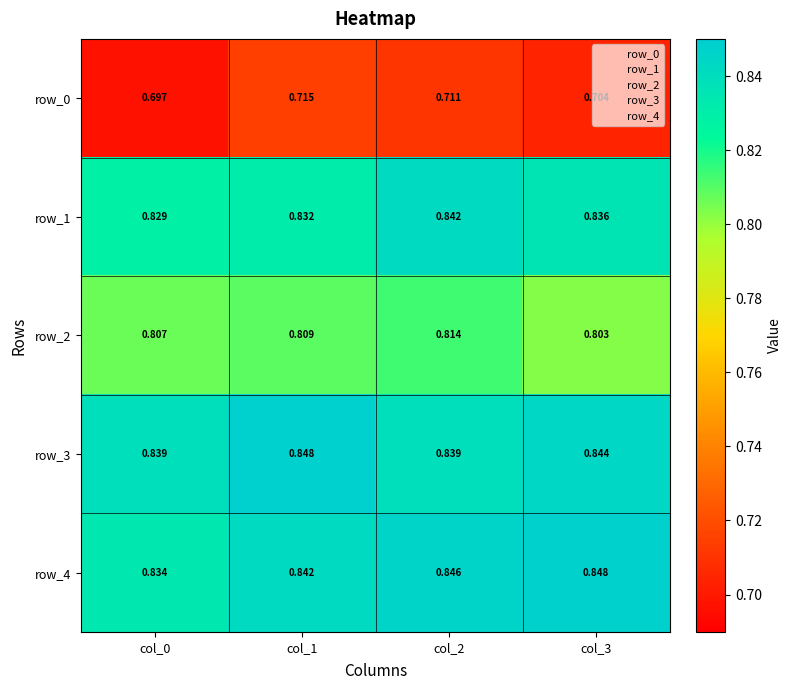

Is it true that row_0 equals 0.7 at col_3?

True